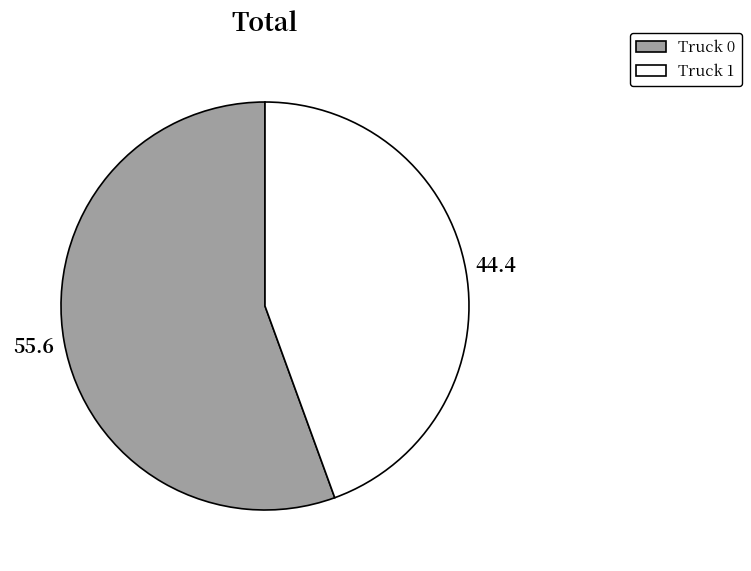

Is Truck 0 the majority of the pie?

Yes